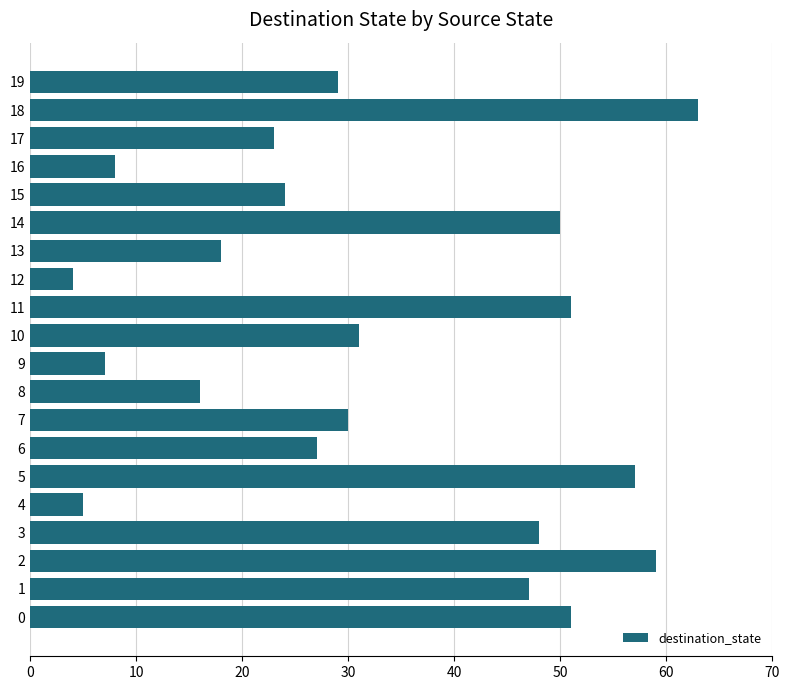

What is the ratio of the value at 18 to the value at 17?

2.7